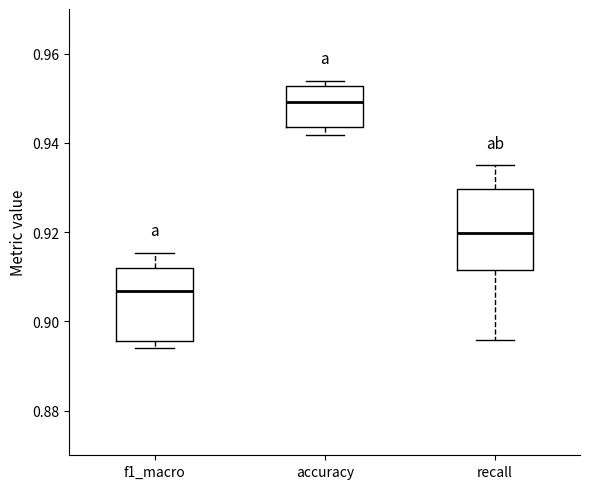

Reading left to right, transcribe this box plot: for each box, give where its median line is, the range the box spans, and where its two whiskers end, as read against the y-axis. The values are not printed on the chart, so give them approximately, as read against the axis.

f1_macro: median 0.906, box 0.896 to 0.912, whiskers 0.894 to 0.916
accuracy: median 0.950, box 0.944 to 0.952, whiskers 0.942 to 0.954
recall: median 0.920, box 0.912 to 0.930, whiskers 0.896 to 0.936